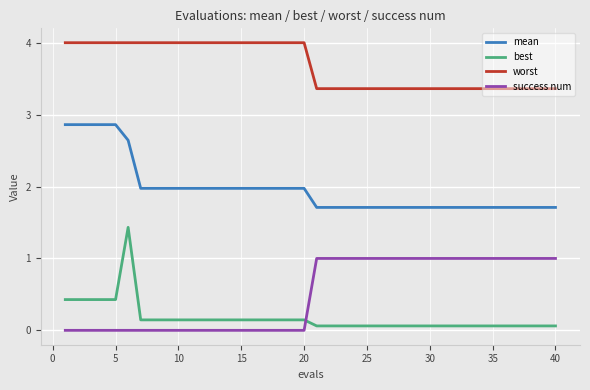

Which series has the largest total across all categories?

worst